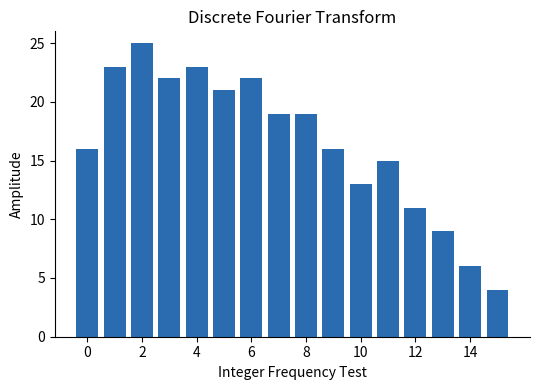

What is the minimum value shown in the chart?

4